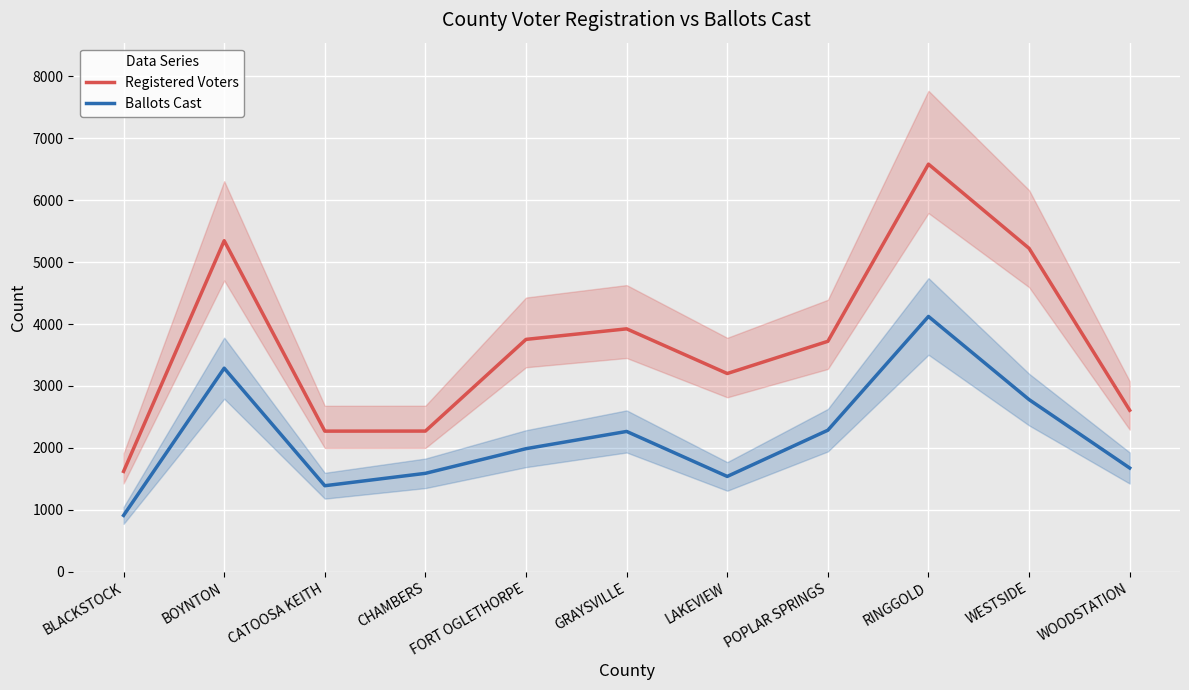

What is the lowest value of the Registered Voters series?

1621